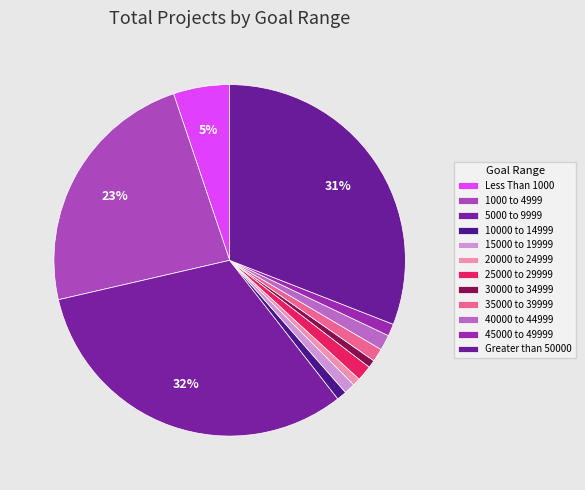

To the nearest percent, what portion does 10000 to 14999 represent?

1%